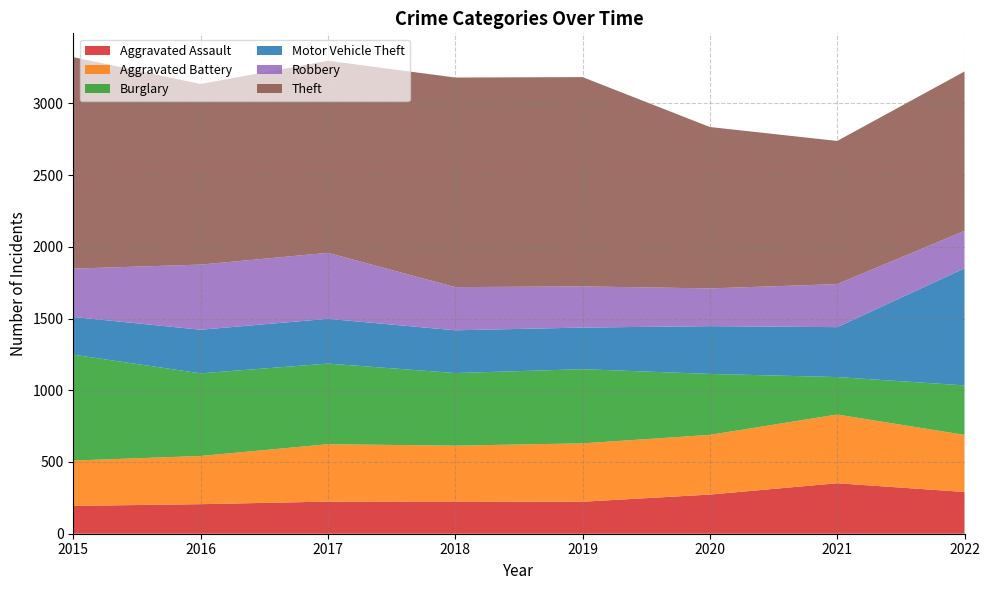

Reading left to right, transcribe all the data shown in this chart.

Aggravated Assault: 194	206	224	225	223	273	352	291
Aggravated Battery: 316	336	400	389	407	416	479	398
Burglary: 738	576	562	506	517	425	261	345
Motor Vehicle Theft: 263	304	312	298	290	333	348	816
Robbery: 337	454	460	301	287	263	300	261
Theft: 1474	1259	1339	1461	1459	1125	998	1111